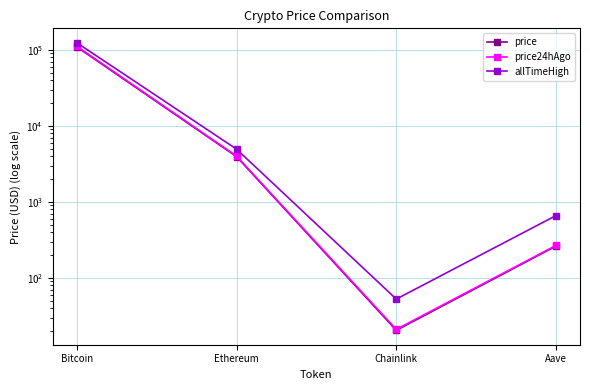

Which series has the largest total across all categories?

allTimeHigh